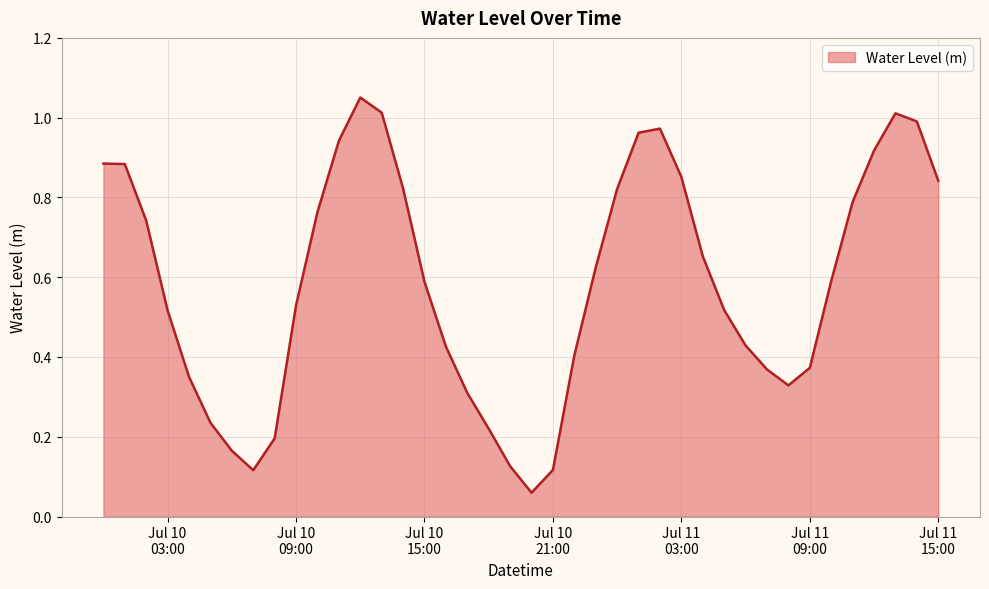

At which category does the chart reach its peak across all series?

2023-07-10 12:00:00